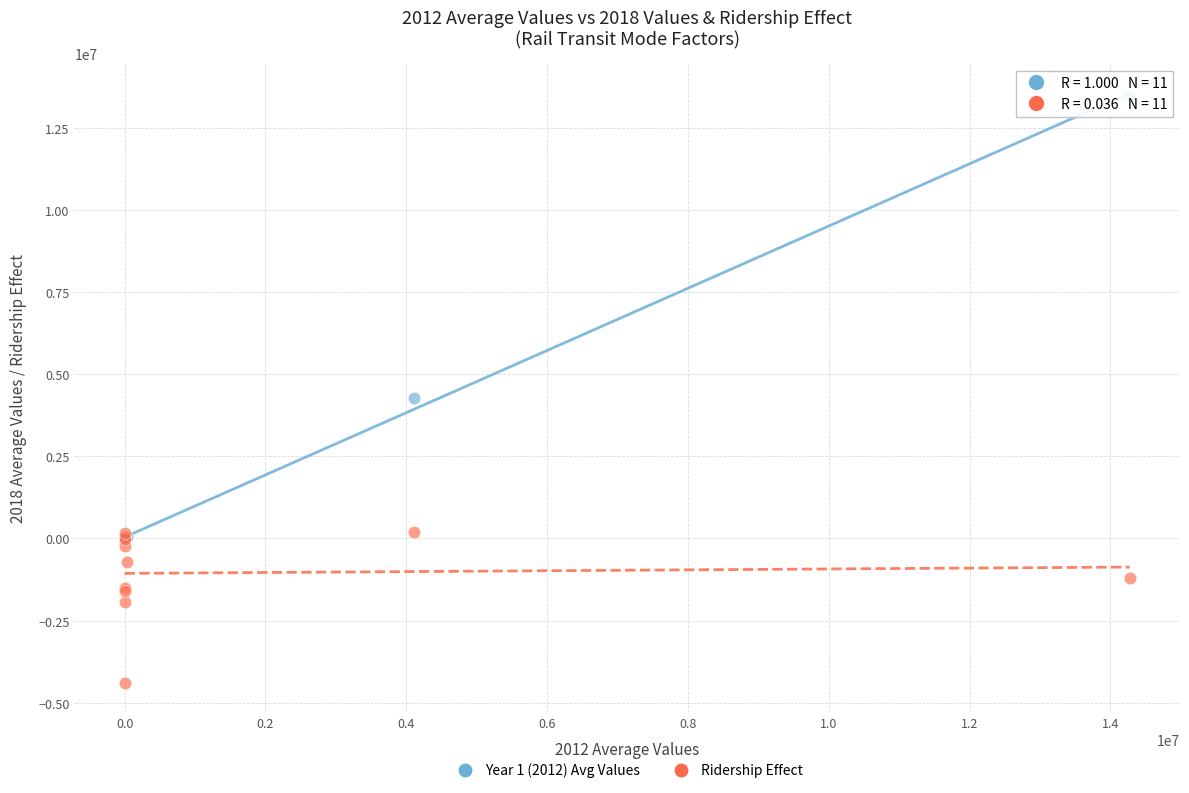

Across all series, what Y value is closest to 4534406?

4260181.6